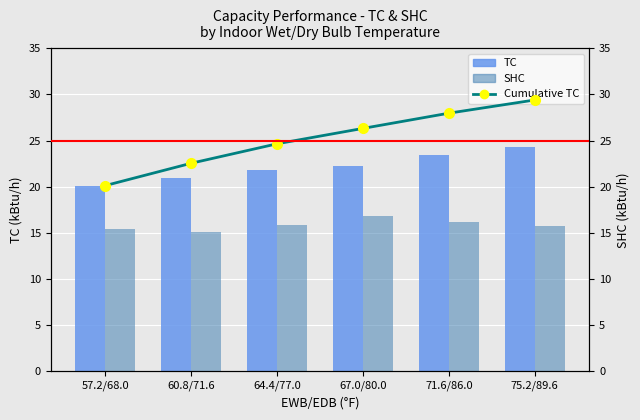

Reading right to left, list all the values displayed in this chart.

TC: 24.3	23.4	22.2	21.8	20.9	20.1
SHC: 15.8	16.2	16.8	15.9	15.1	15.4
Cumulative TC: 29.4	28.0	26.3	24.6	22.5	20.1